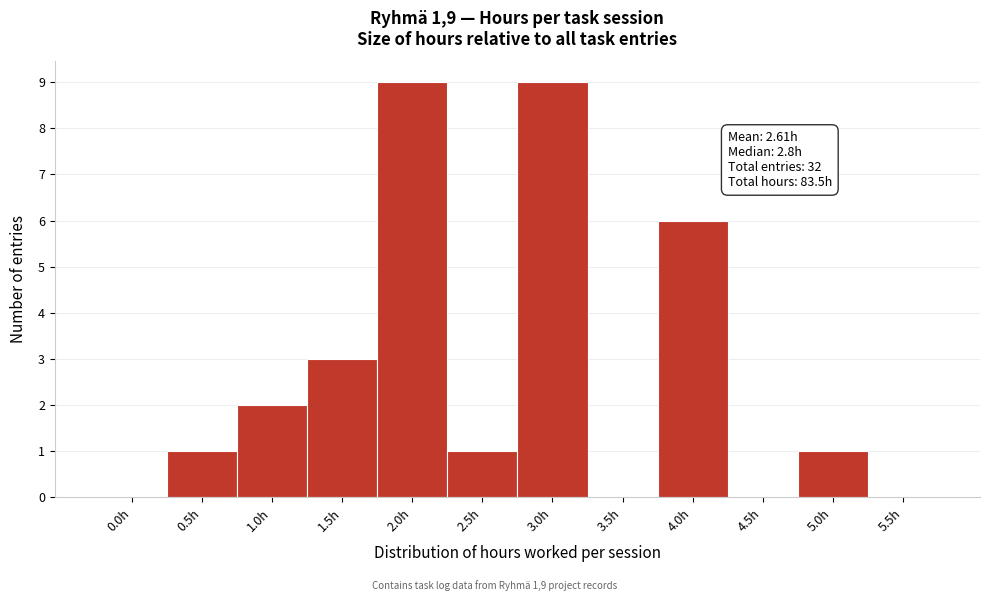

Reading right to left, extract all data points from this chart.

5.5h=0	5.0h=1	4.5h=0	4.0h=6	3.5h=0	3.0h=9	2.5h=1	2.0h=9	1.5h=3	1.0h=2	0.5h=1	0.0h=0